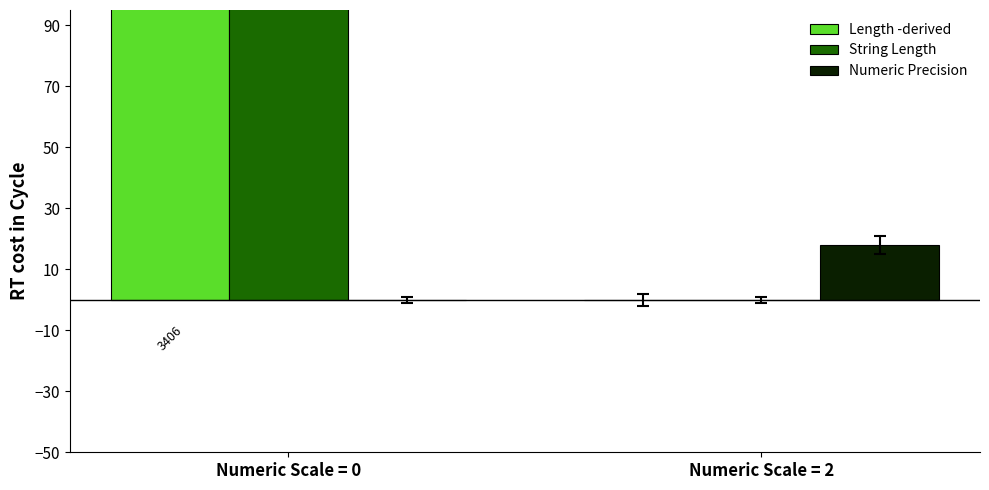

Are the bars grouped side by side (vs. stacked)?

Yes